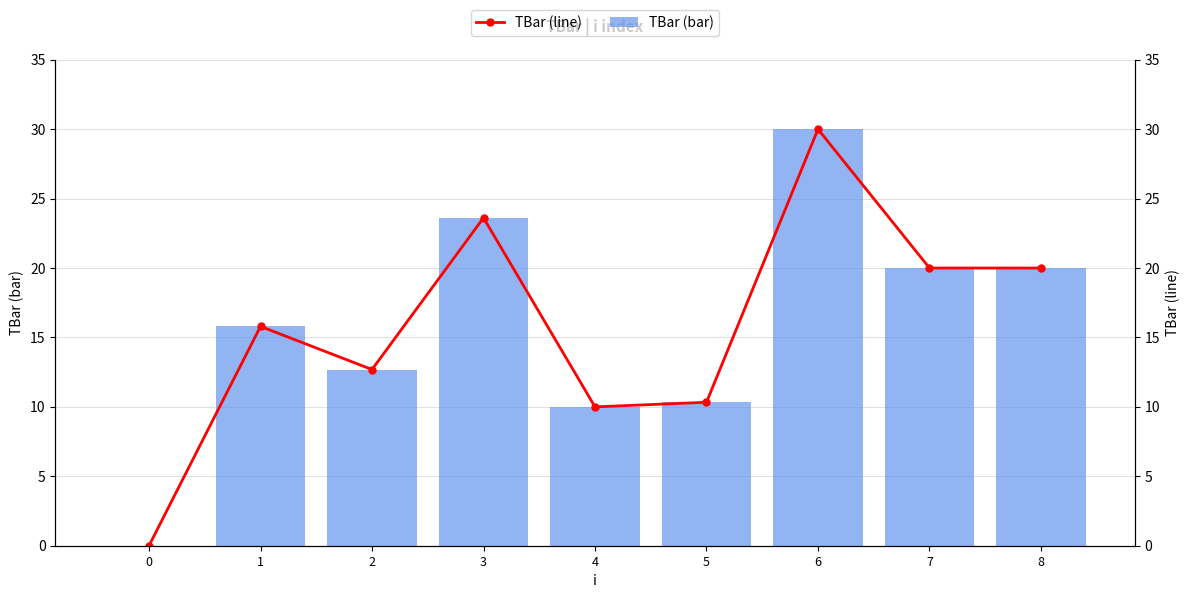

How many values in the TBar (line) series are below 15?

4